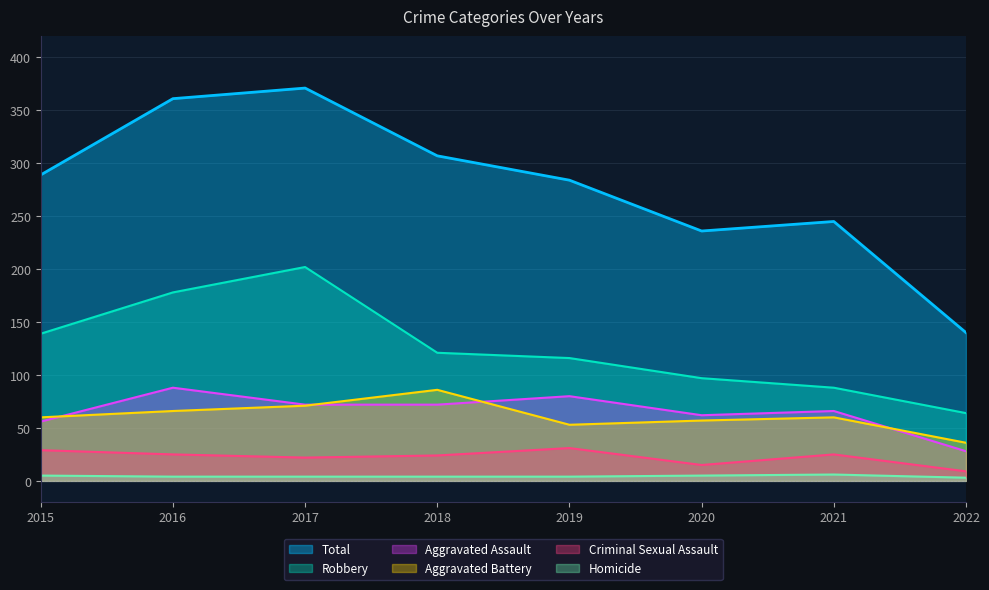

Rank the series by their maximum value, from lowest to highest.

Homicide, Criminal Sexual Assault, Aggravated Battery, Aggravated Assault, Robbery, Total